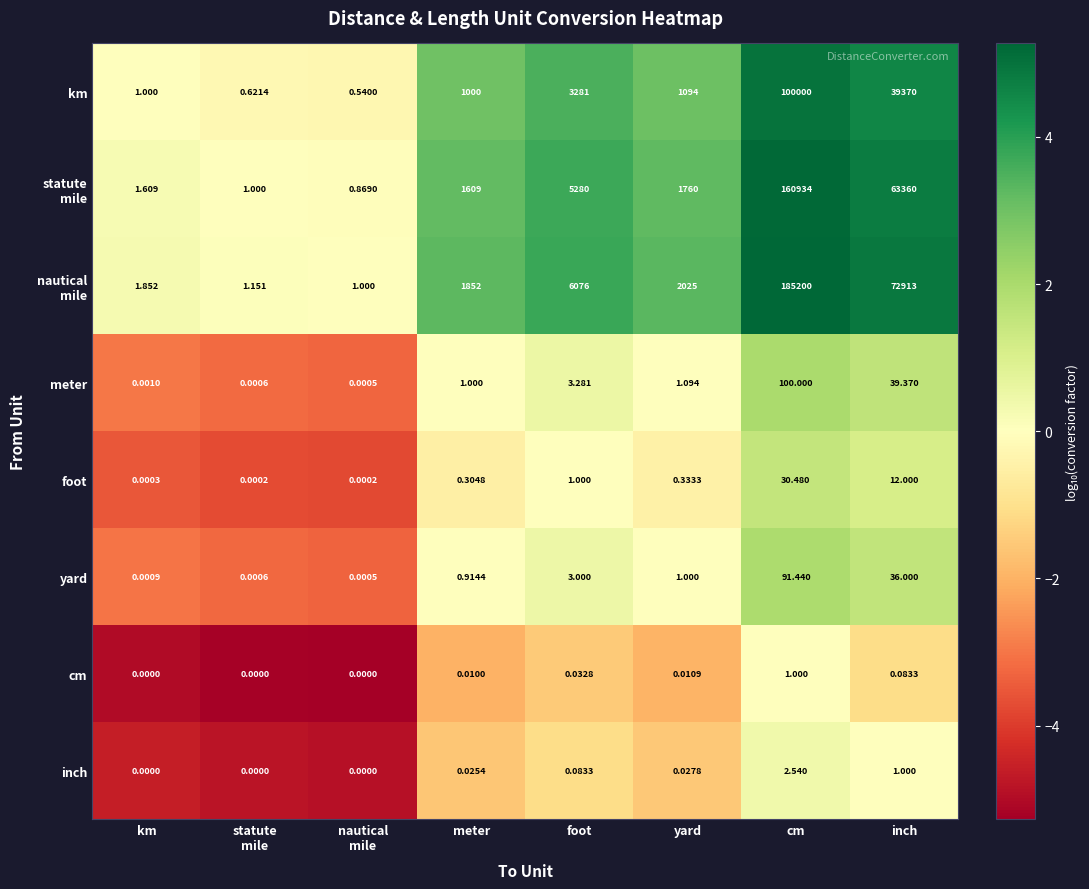

Which label corresponds to the largest value in the chart?

cm